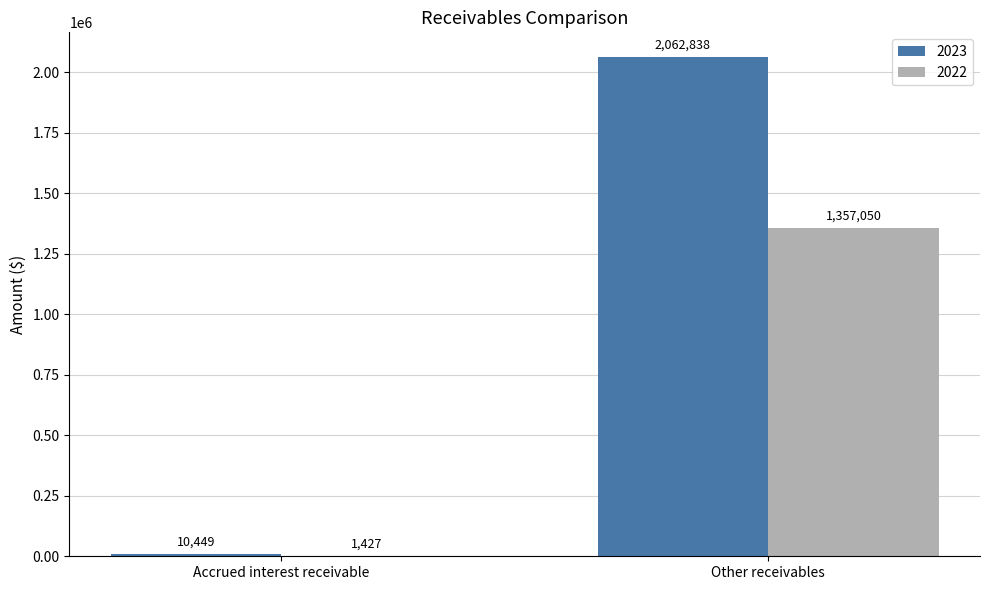

Which series changed the most between Accrued interest receivable and Other receivables?

2023